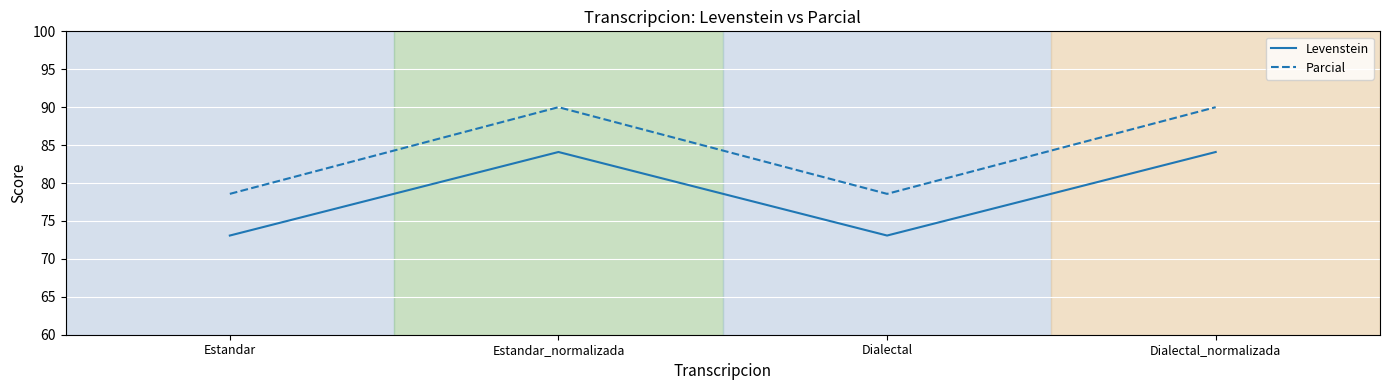

Reading left to right, list all the values displayed in this chart.

Levenstein: 73.1	84.1	73.1	84.1
Parcial: 78.6	90.0	78.6	90.0